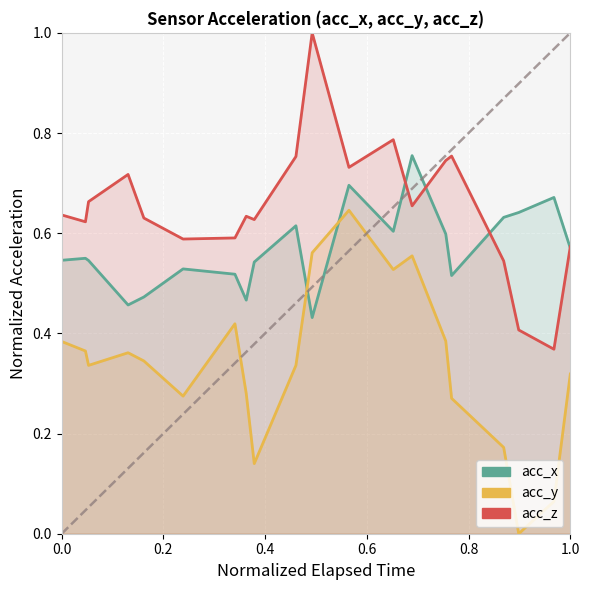

What is the average value of the acc_y series?

0.3